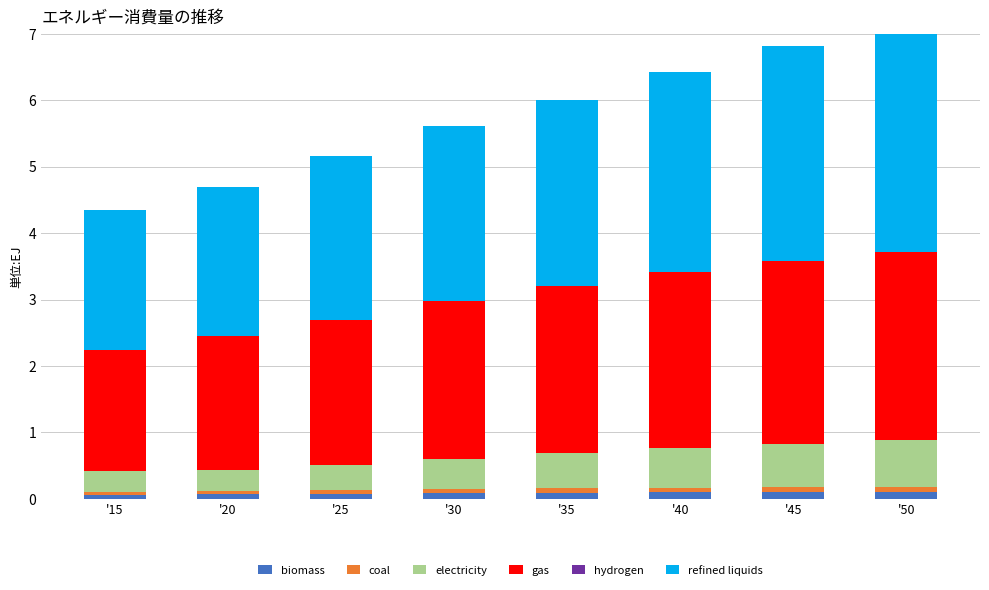

Count the number of data series in this chart.

6